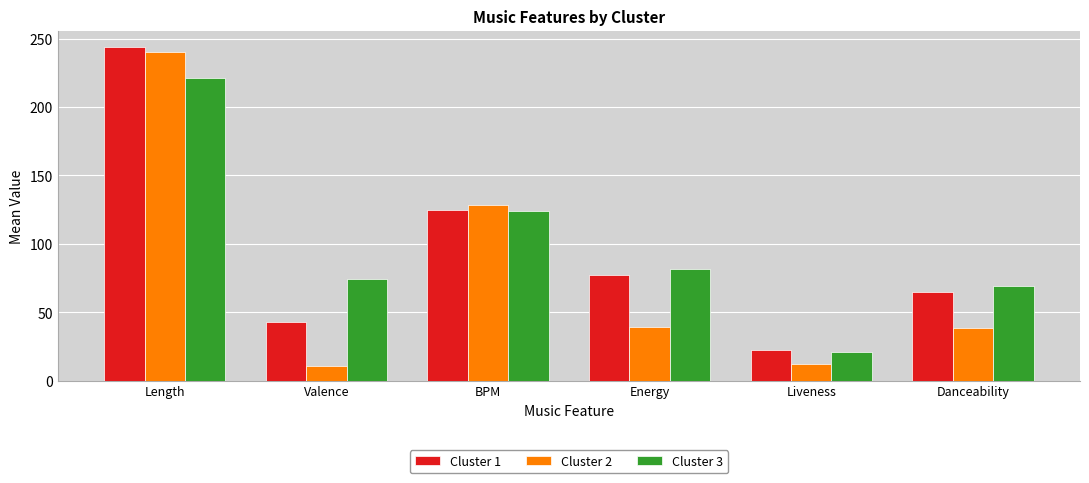

Read the Cluster 1 value at Valence.

42.9